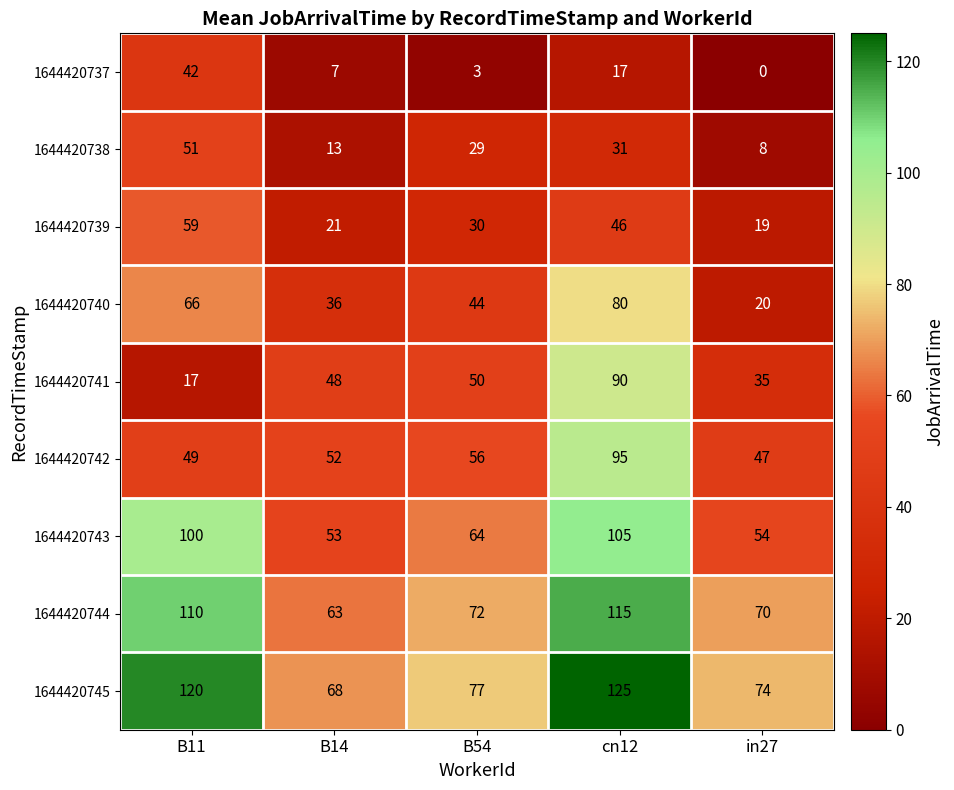

What is the difference between the second highest and second lowest values in the 1644420740 series?

30